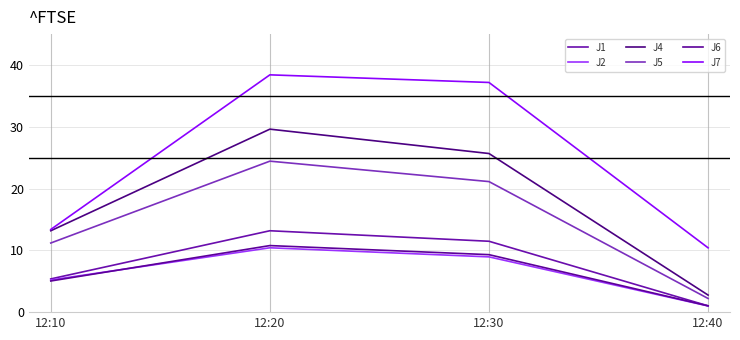

Reading left to right, transcribe all the data shown in this chart.

J1: 12:10=5.4	12:20=13.2	12:30=11.5	12:40=1.0
J2: 12:10=5.2	12:20=10.4	12:30=8.9	12:40=1.0
J4: 12:10=13.2	12:20=29.6	12:30=25.7	12:40=2.8
J5: 12:10=11.2	12:20=24.4	12:30=21.1	12:40=2.2
J6: 12:10=5.0	12:20=10.8	12:30=9.3	12:40=1.0
J7: 12:10=13.4	12:20=38.4	12:30=37.2	12:40=10.4